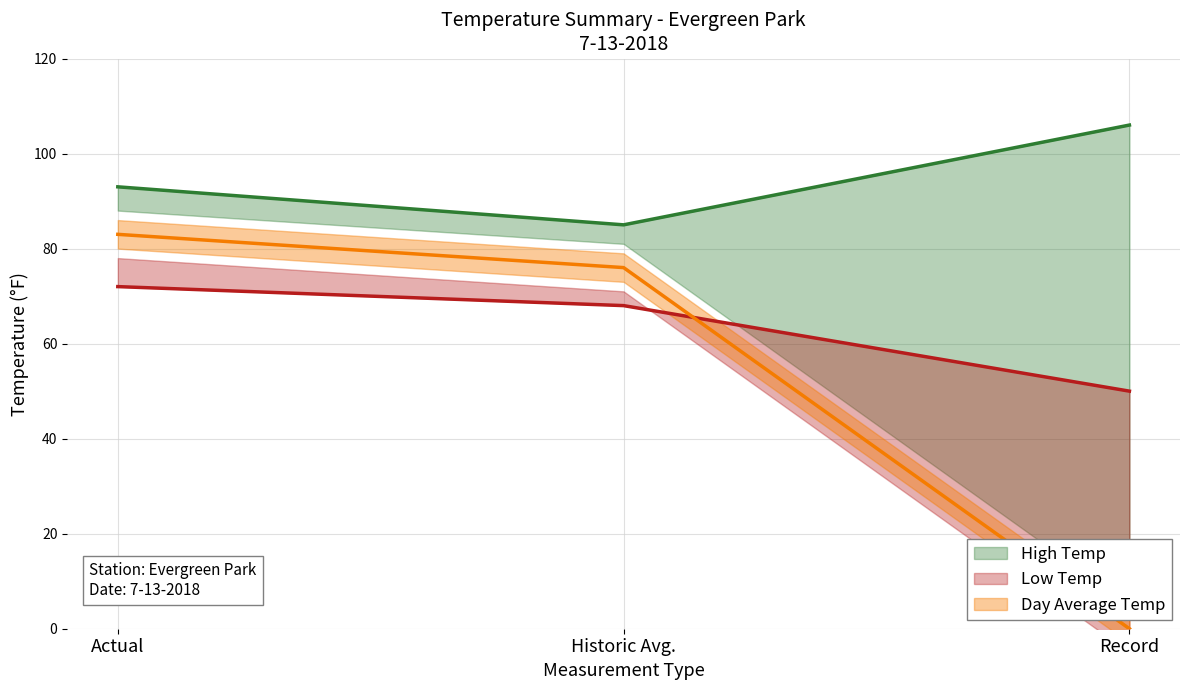

Read the Low Temp value at Actual, to the nearest 5.

70